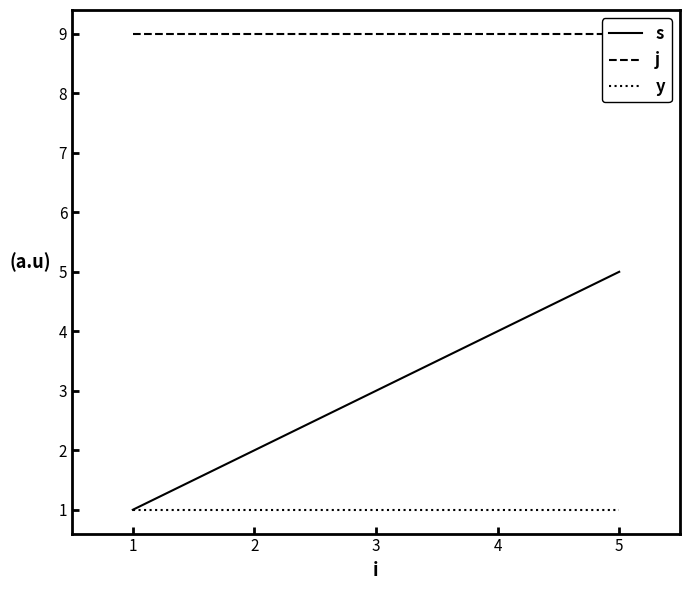

Which category has the highest value across all series?

1